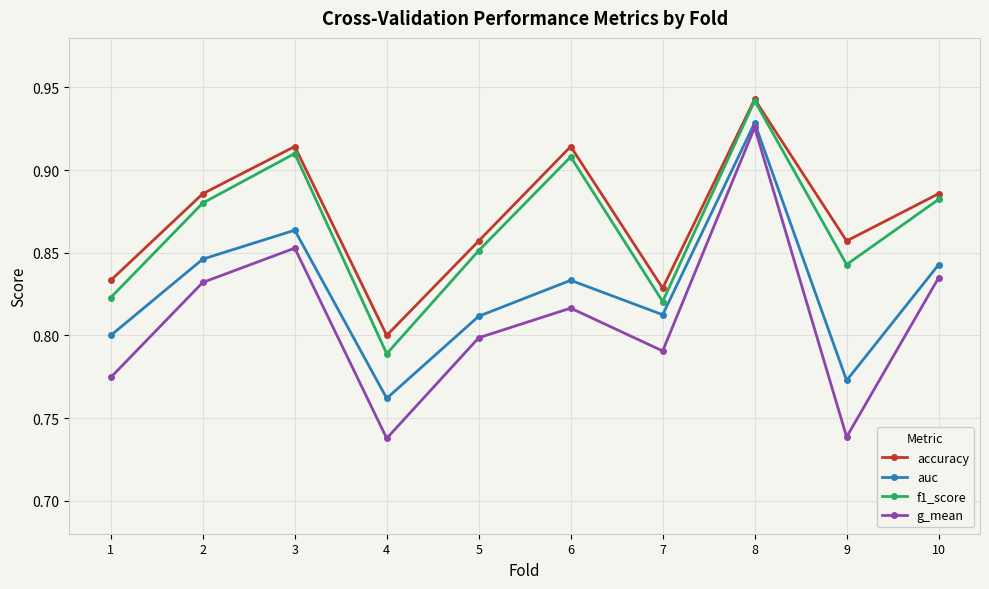

At which category is the sum across all series the highest?

8